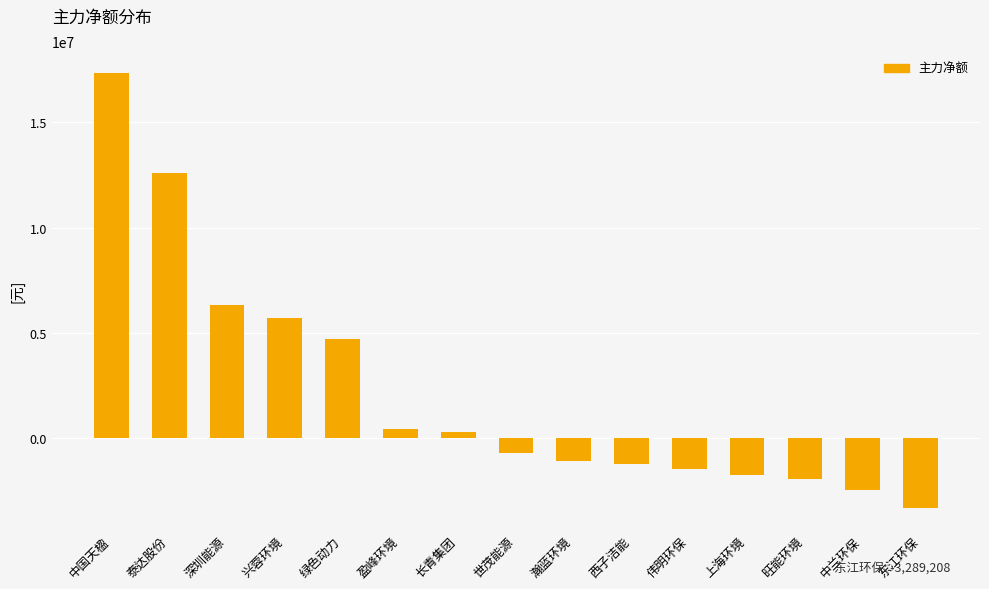

What is the value of the 15th bar from the left?

-3289208